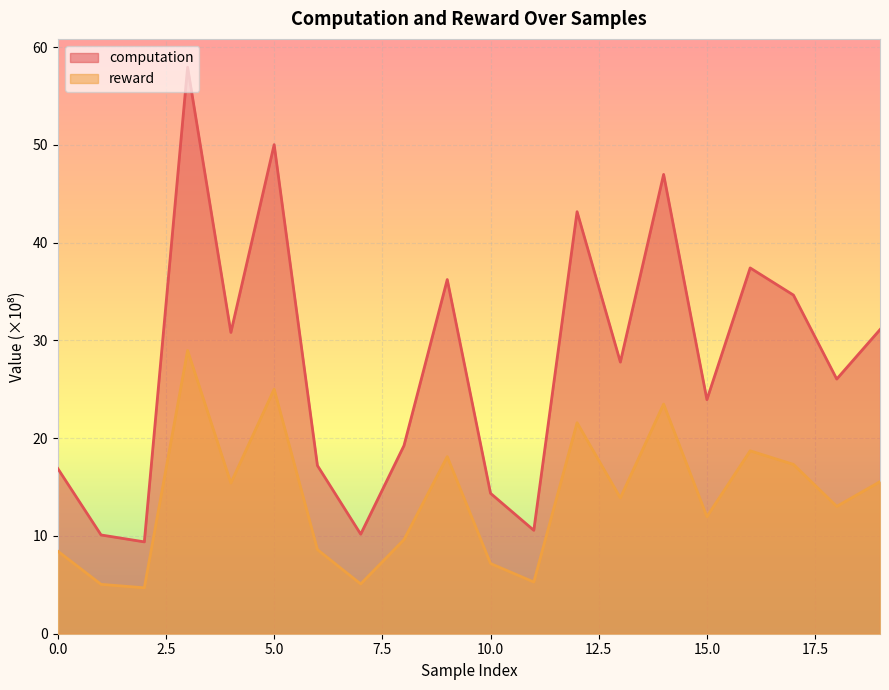

How many values in the reward series exceed 13?

11